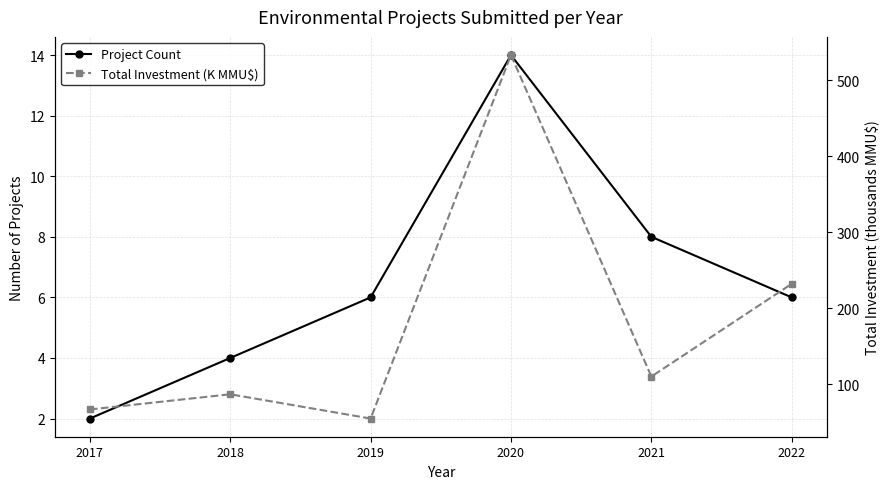

At which label does Total Investment (K MMU$) first exceed 110?

2020